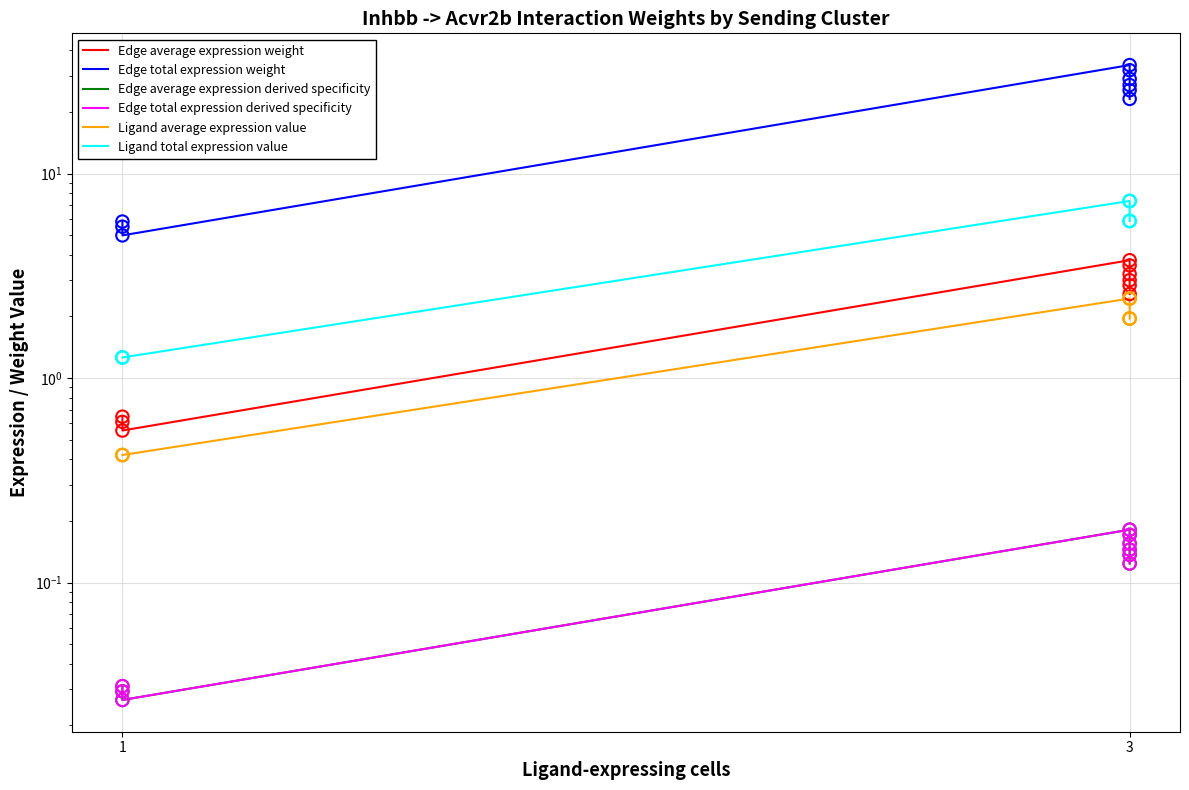

Is the value of Edge total expression weight at 1 greater than the value of Ligand average expression value at 1?

Yes